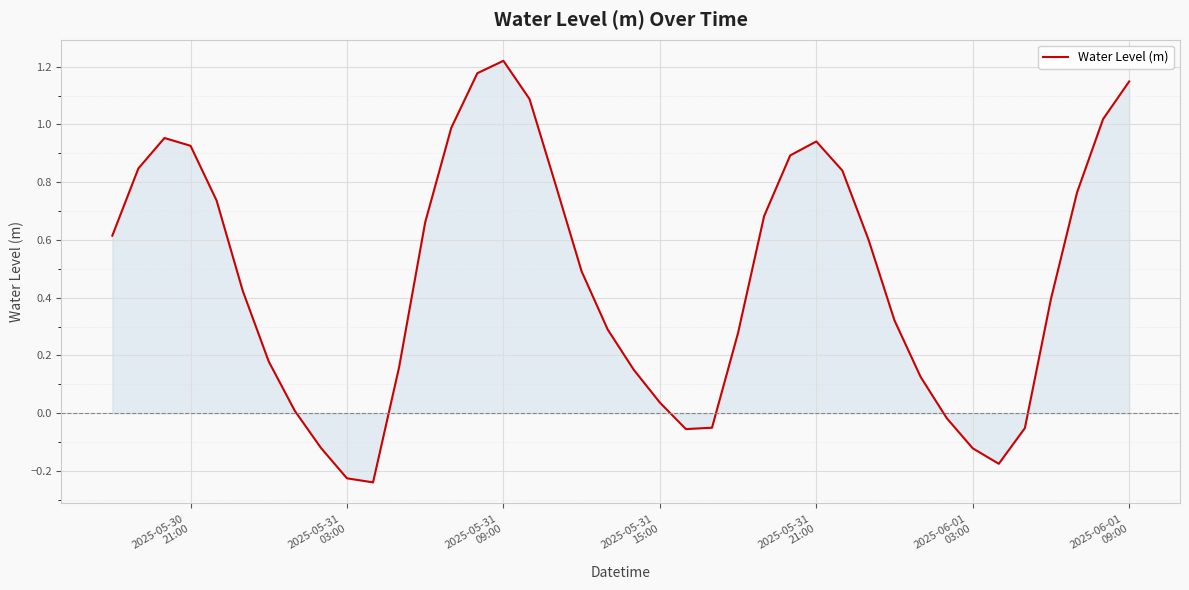

What is the difference between the maximum and minimum values?

1.5